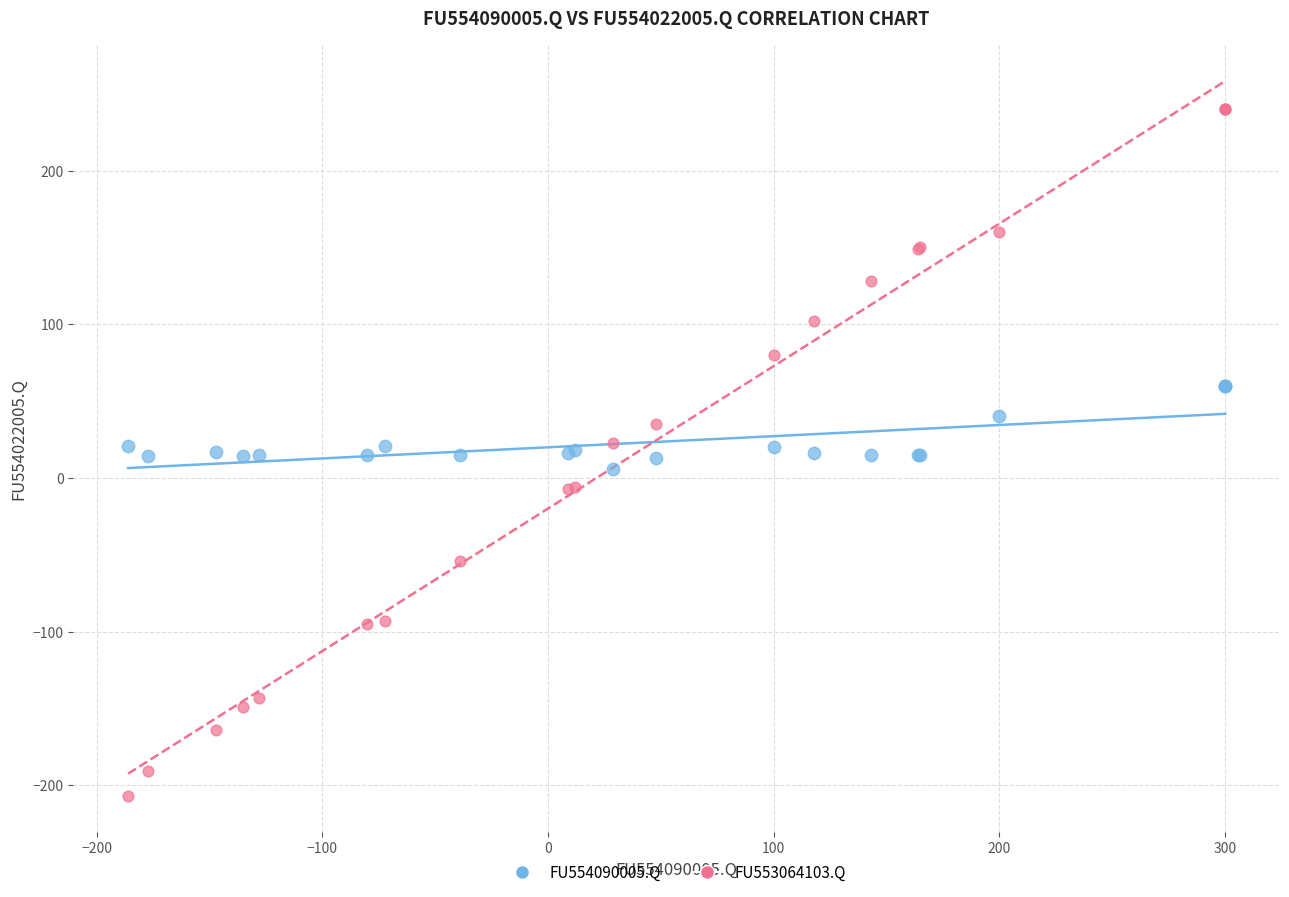

What is the X range (max minus min) for the scatter plot?

486